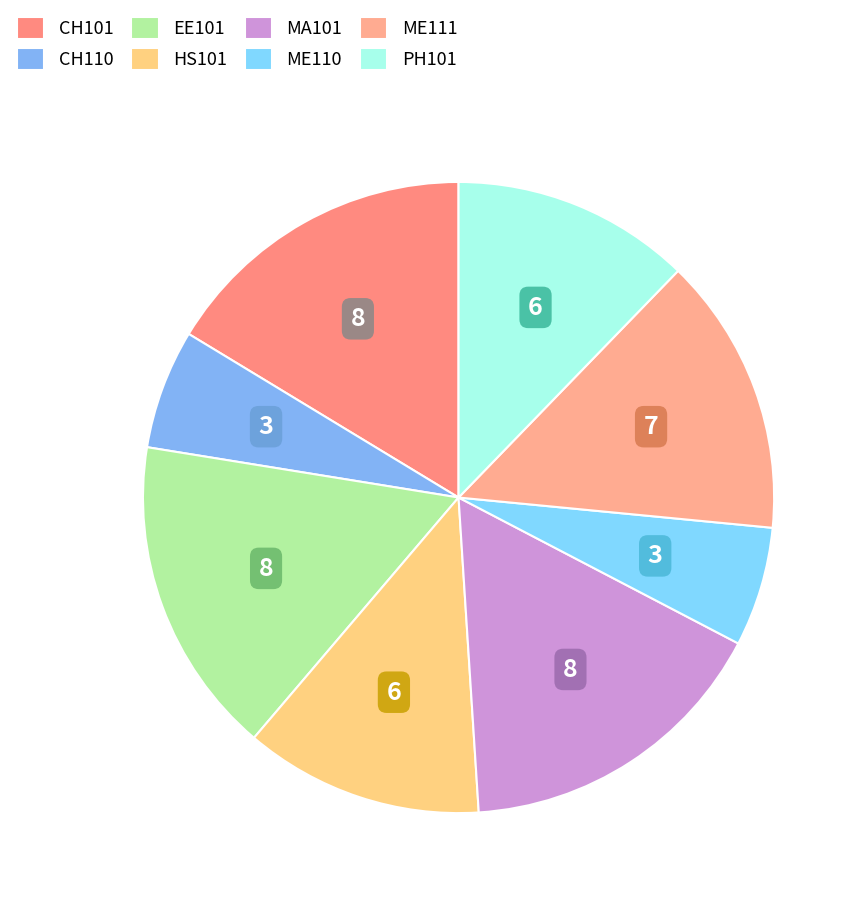

What percentage is the EE101 slice, to the nearest percent?

16%